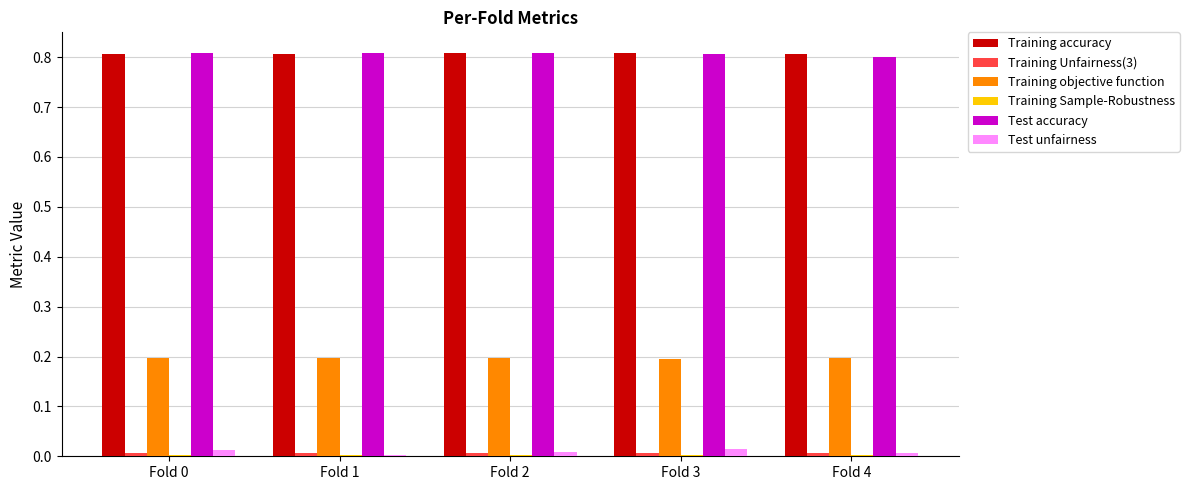

How many groups of bars are there?

5